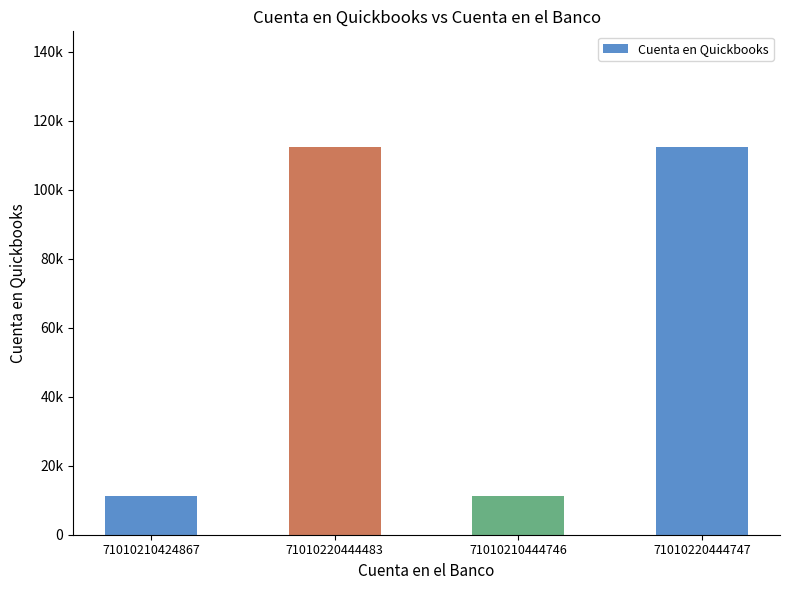

Does the chart contain any negative values?

No